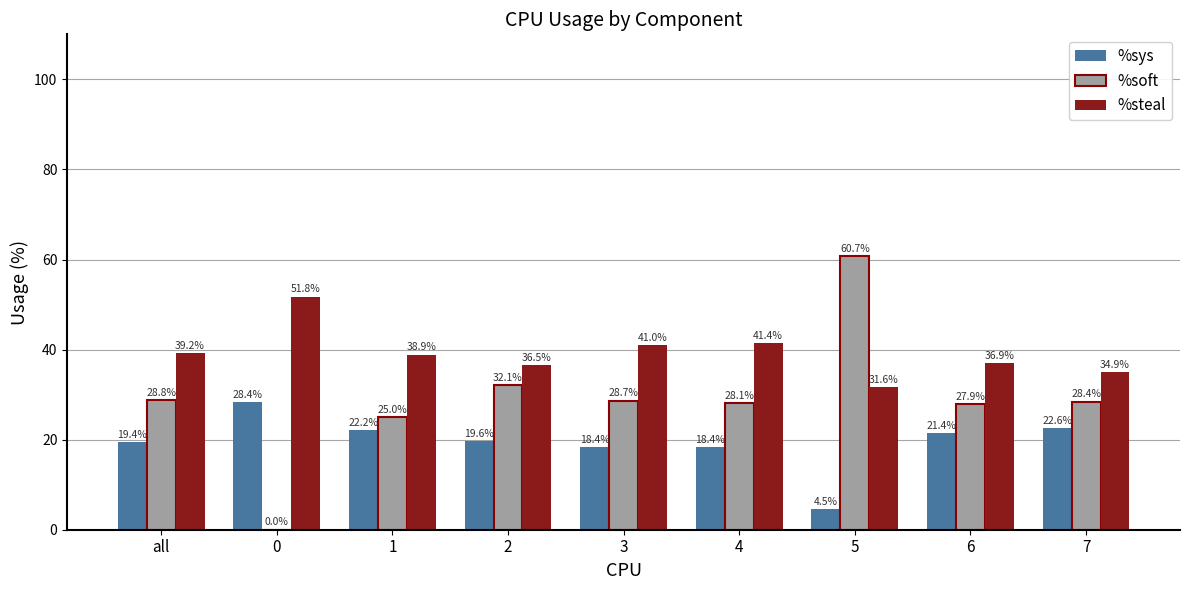

What is the sum of all %steal values?

352.3